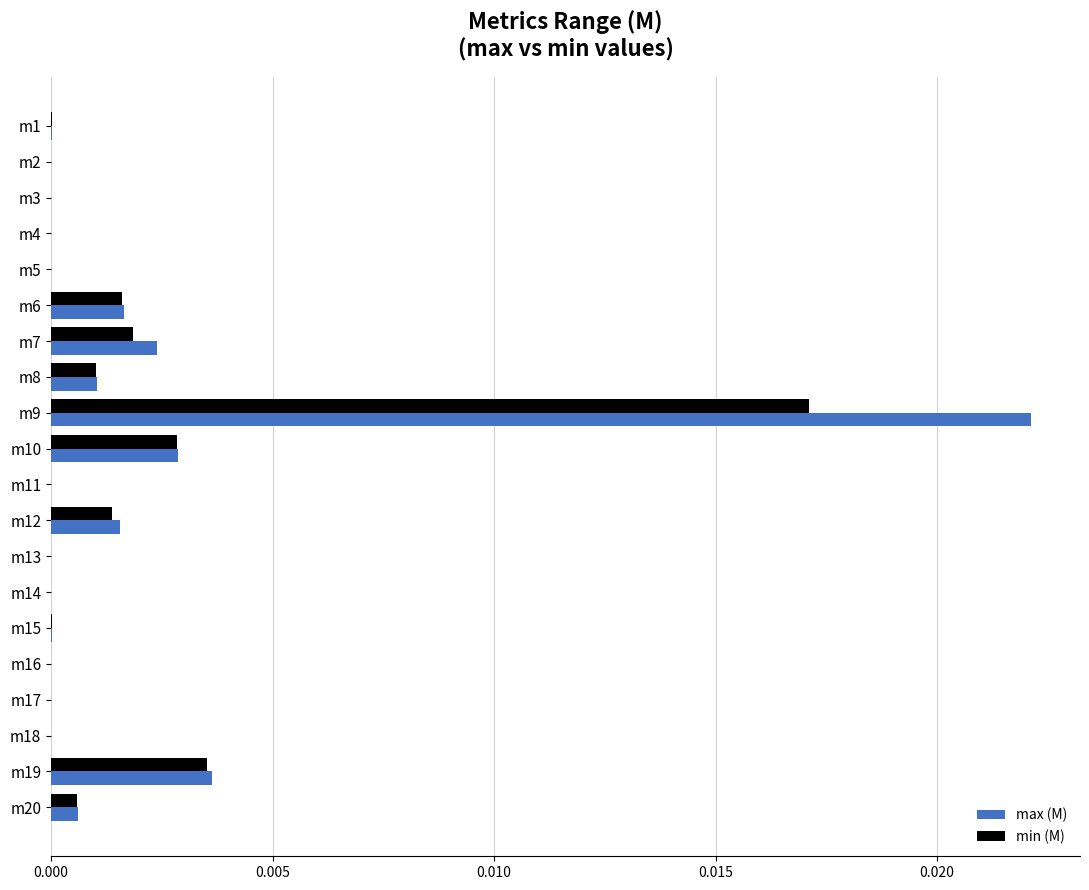

The max (M) series shows 0.0 at m9. True or false?

True